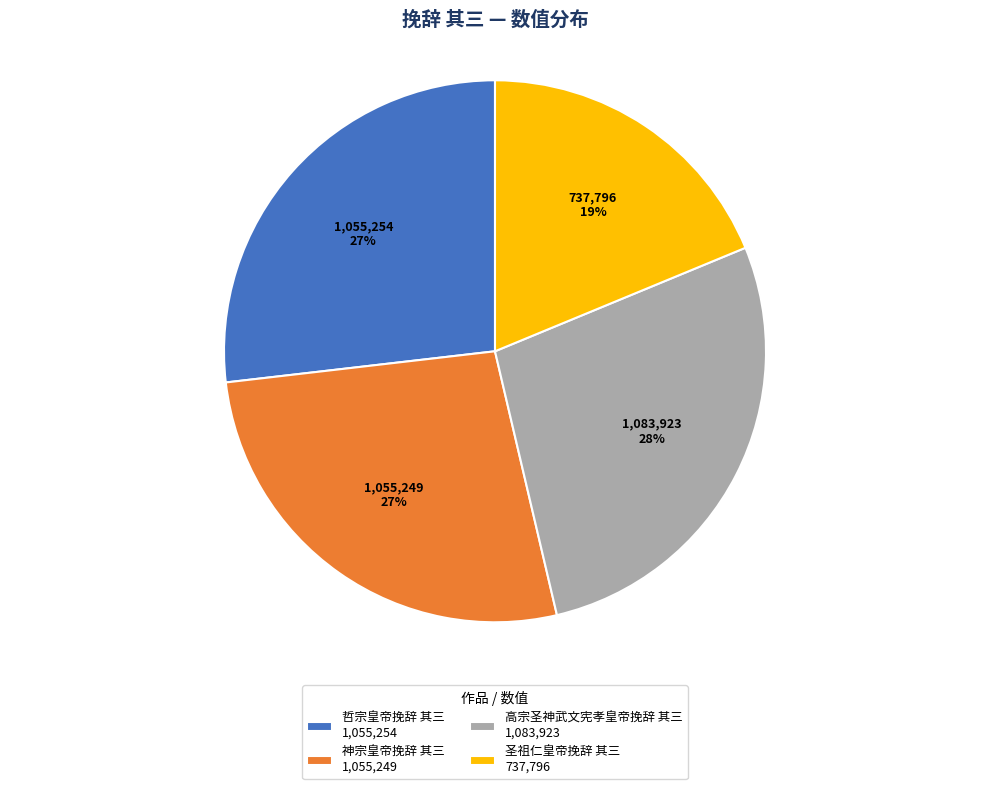

What is the ratio of the value at 哲宗皇帝挽辞 其三 1,055,254 to the value at 高宗圣神武文宪孝皇帝挽辞 其三 1,083,923?

1.0